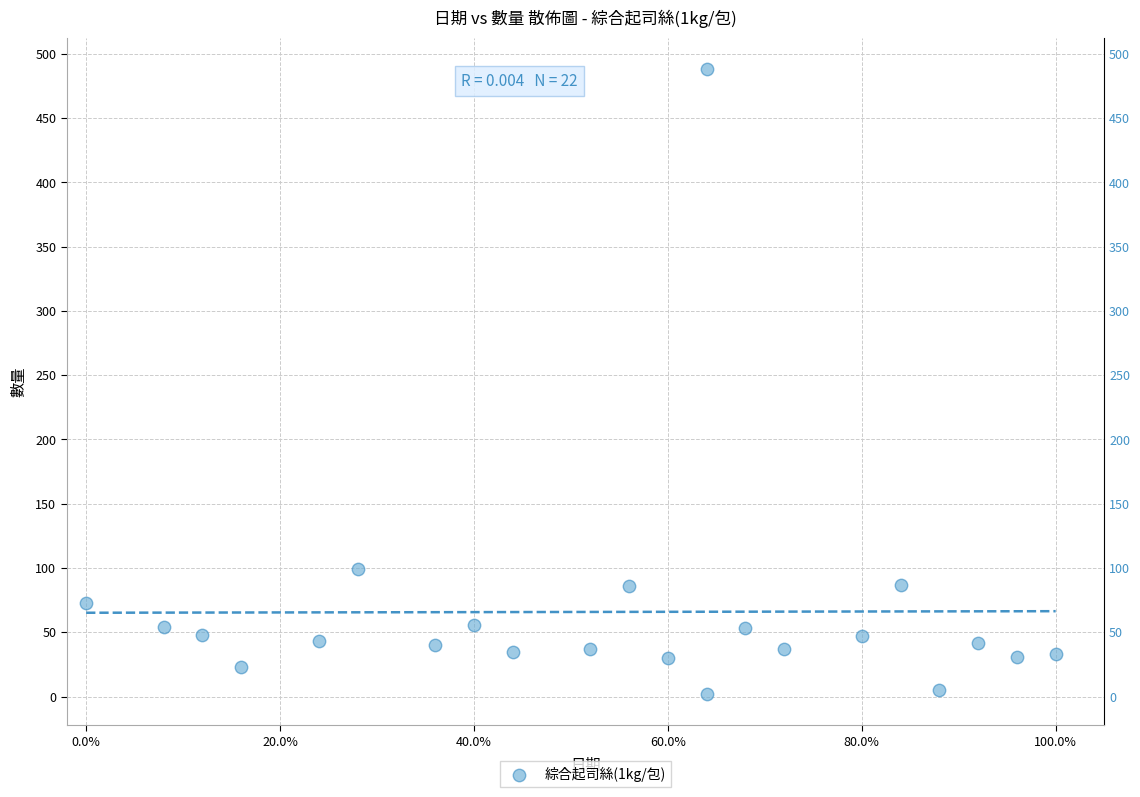

What is the range of Y values (max minus min)?

486